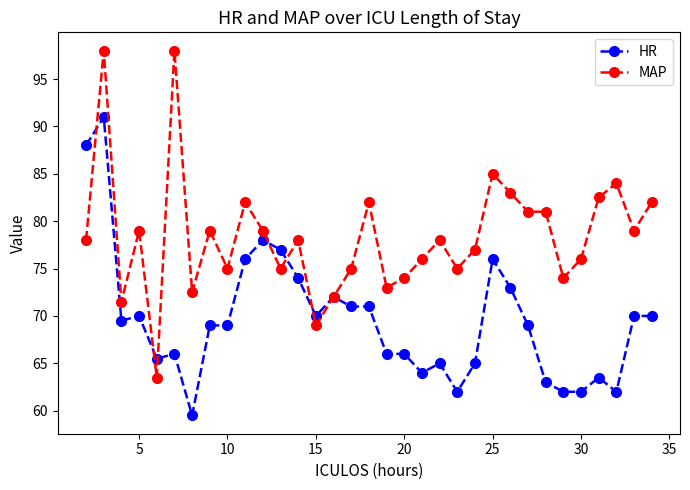

What is the value of the MAP point at the 25th from the left?

83.0